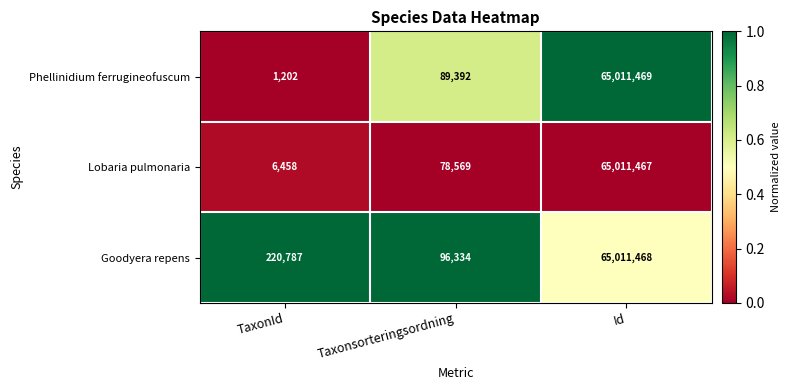

What is the difference between the Lobaria pulmonaria values at Taxonsorteringsordning and TaxonId?

72111